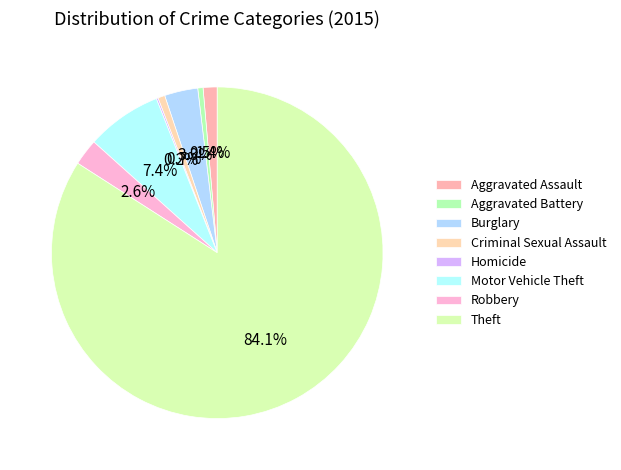

Combined, what portion of the pie is Aggravated Assault and Homicide?

1.5%